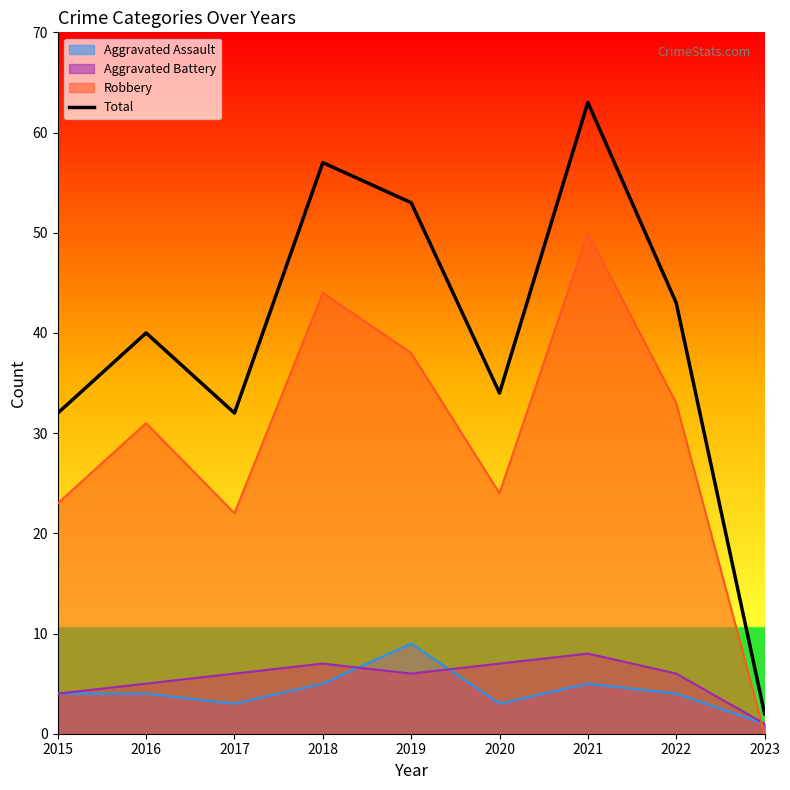

Between 2023 and 2020, which is larger?

2020